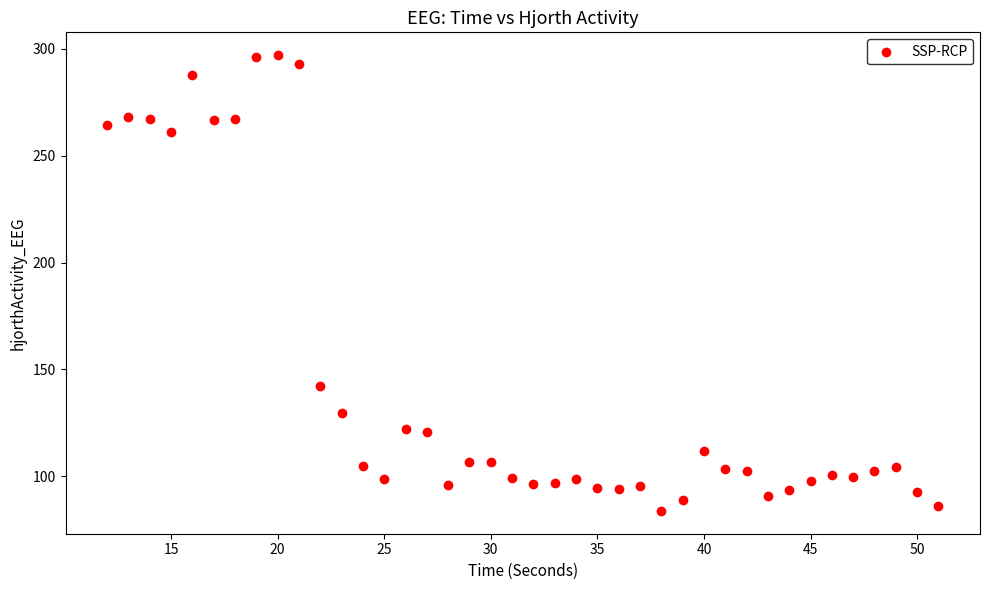

What is the range of X values (max minus min)?

39.0